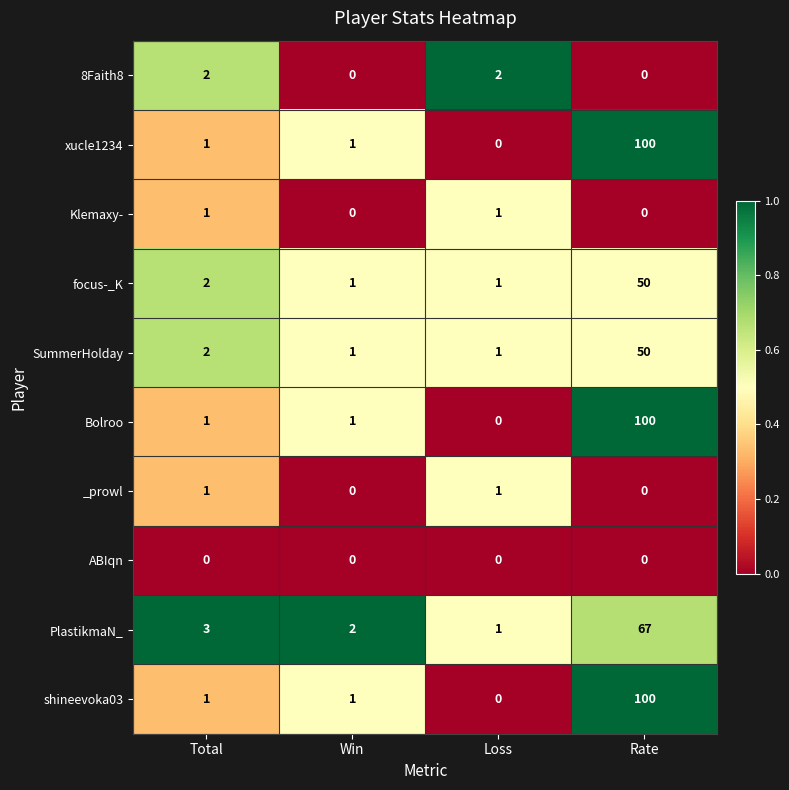

What is the greatest value displayed?

100